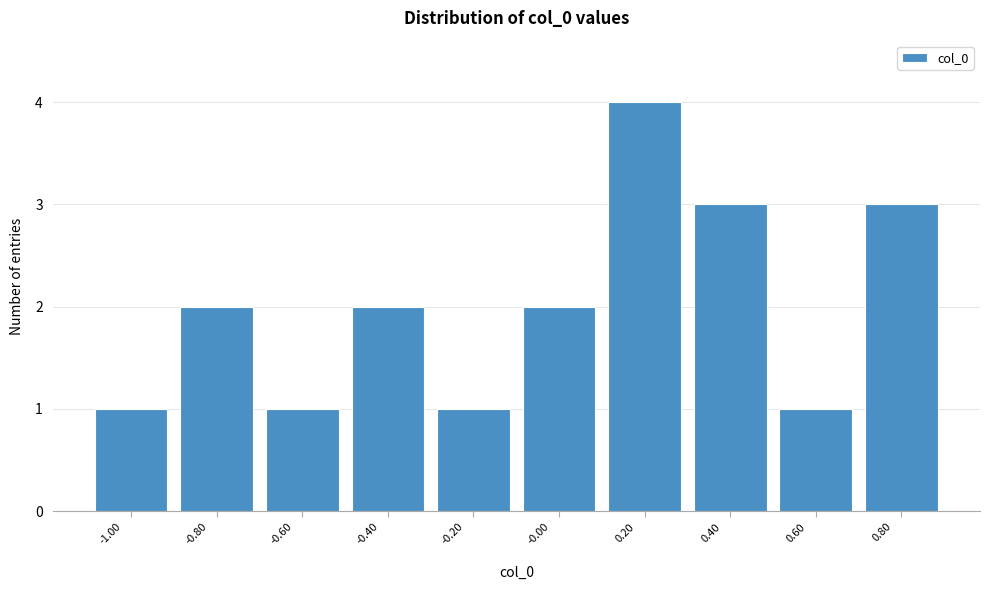

Reading right to left, list all the values displayed in this chart.

3	1	3	4	2	1	2	1	2	1